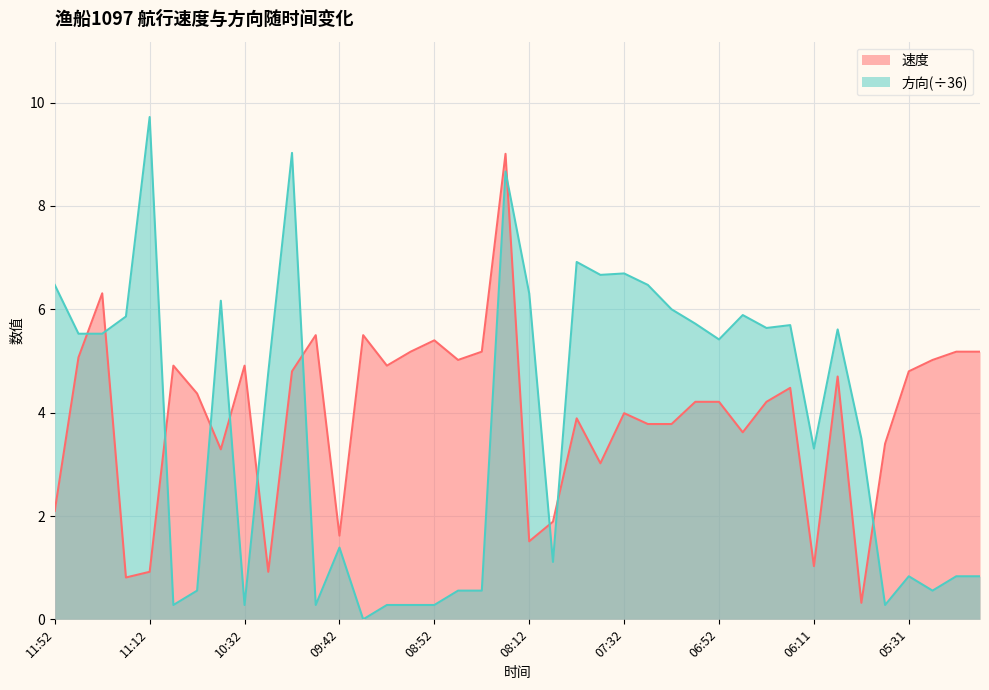

After their last crossing, which series has the higher values: 方向 or 速度?

速度